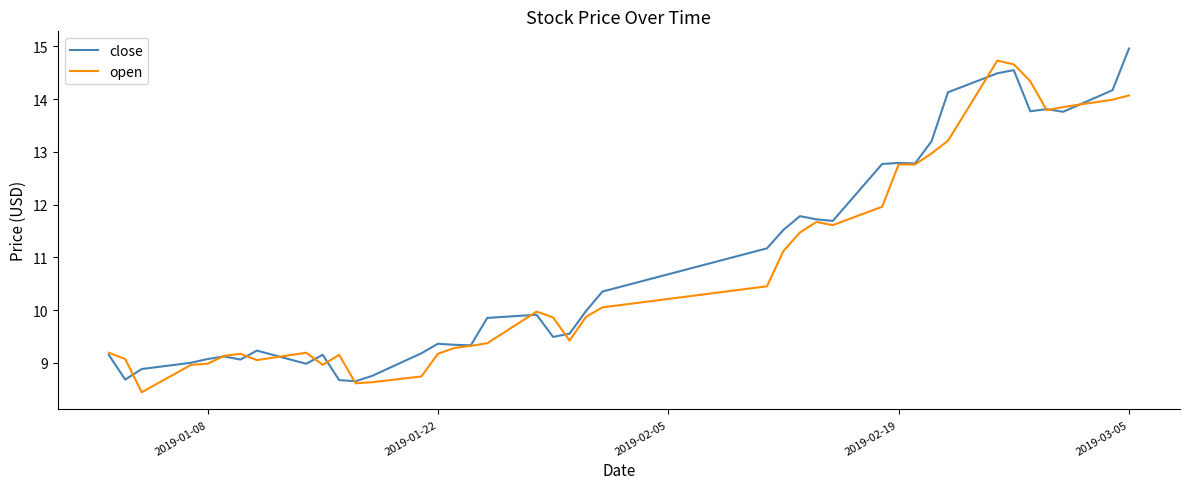

List the series in order of their overall mean, lowest first.

open, close